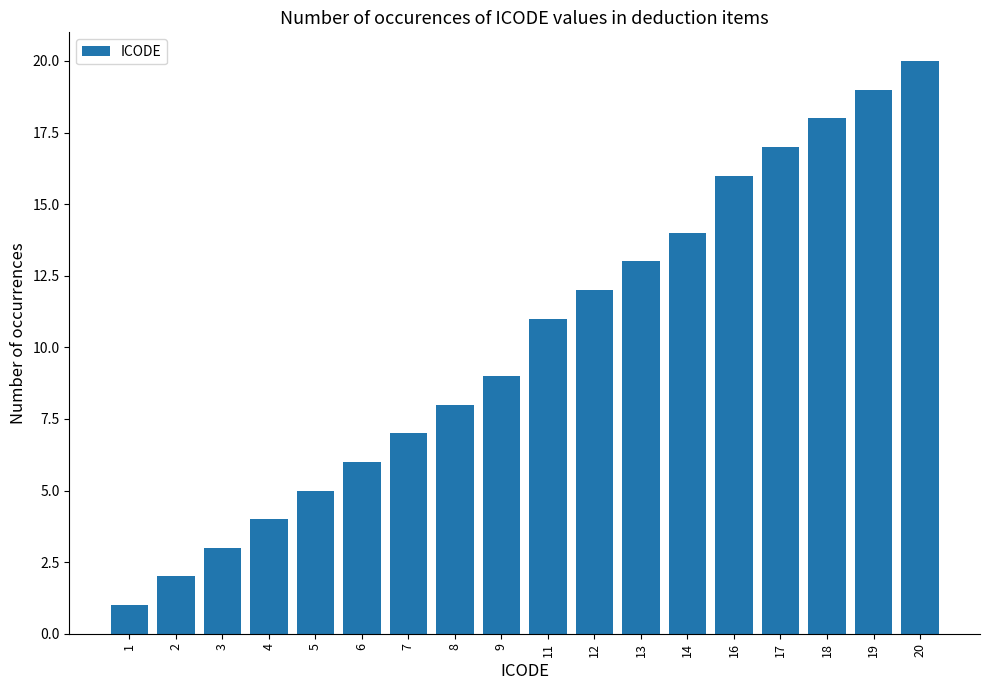

Count the number of categories in the chart.

18